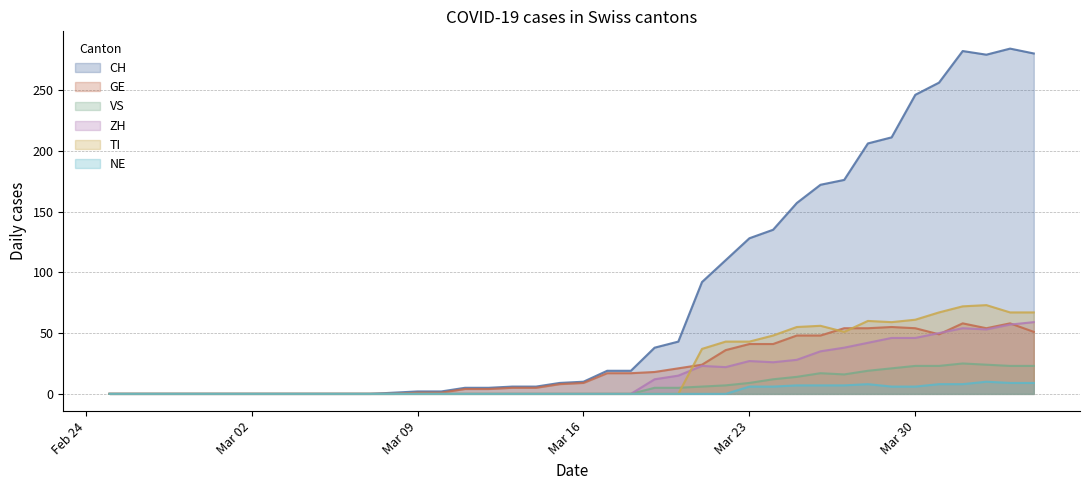

What is the label of the 32nd point from the right?

2020-03-04